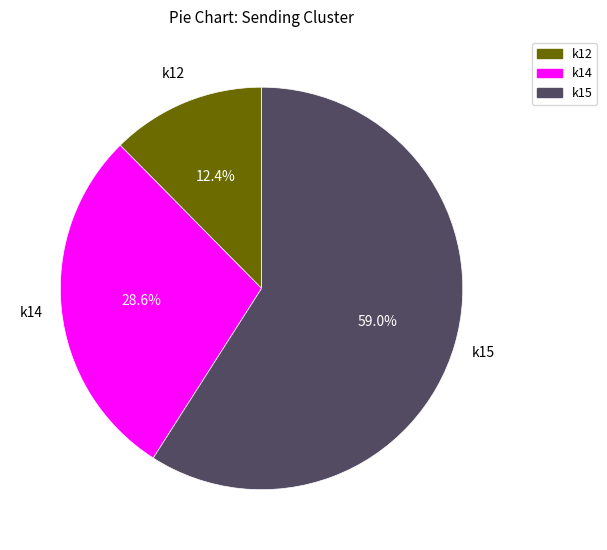

Is there any slice that represents more than half of the pie?

Yes